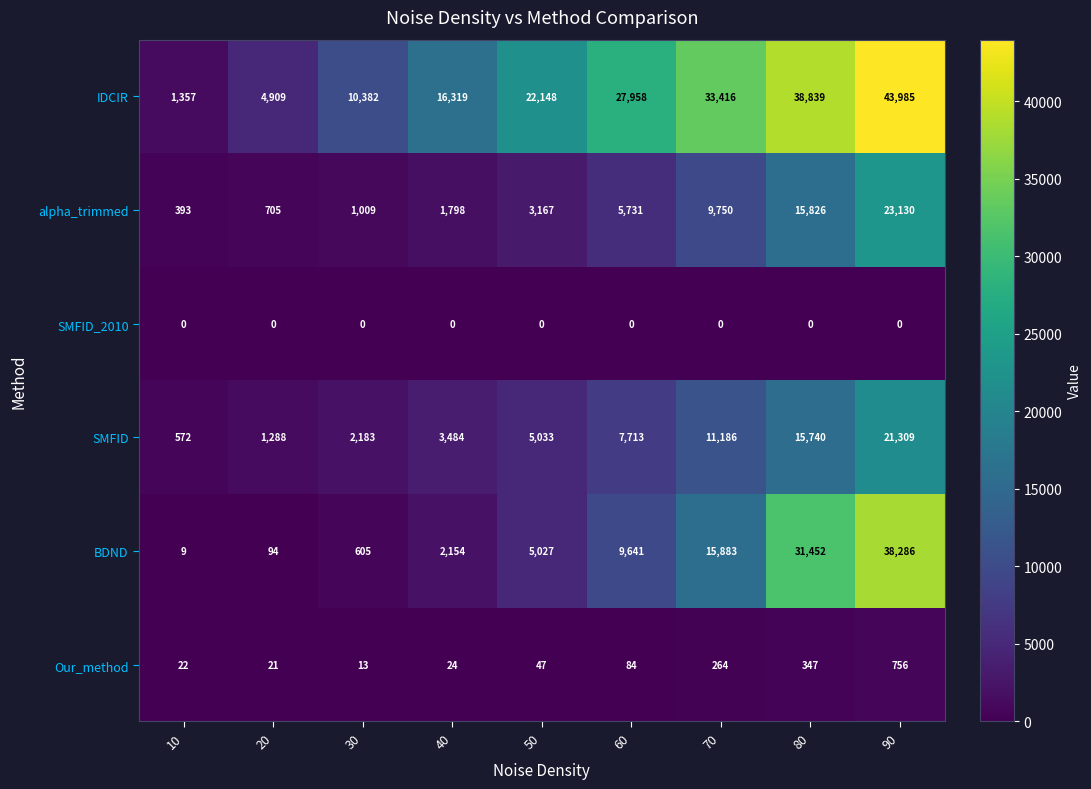

Which label corresponds to the largest value in the chart?

90